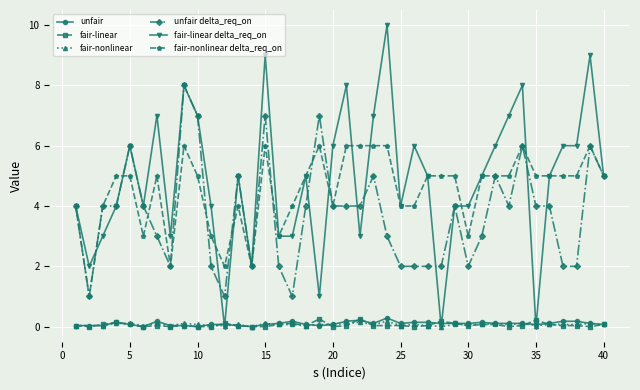

True or false: fair-linear delta_req_on has more than 0 points higher than both neighbors.

True